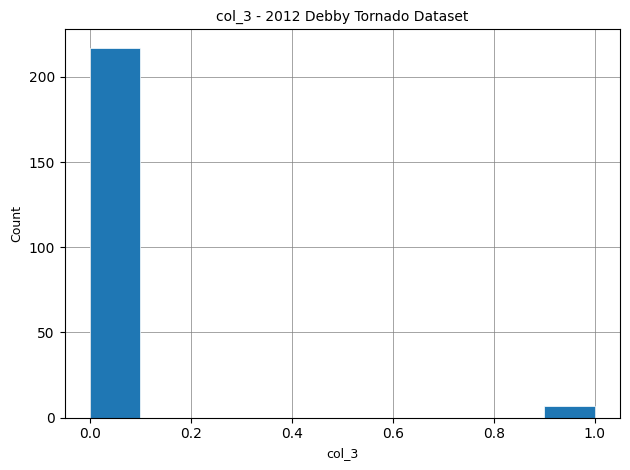

Reading left to right, transcribe this chart: for each bar, give the range it covers on the x-axis and its height. The values are not printed on the chart, so give them approximately, as read against the axis.

0.0 to 0.1: 215
0.1 to 0.2: 0
0.2 to 0.3: 0
0.3 to 0.4: 0
0.4 to 0.5: 0
0.5 to 0.6: 0
0.6 to 0.7: 0
0.7 to 0.8: 0
0.8 to 0.9: 0
0.9 to 1.0: 5